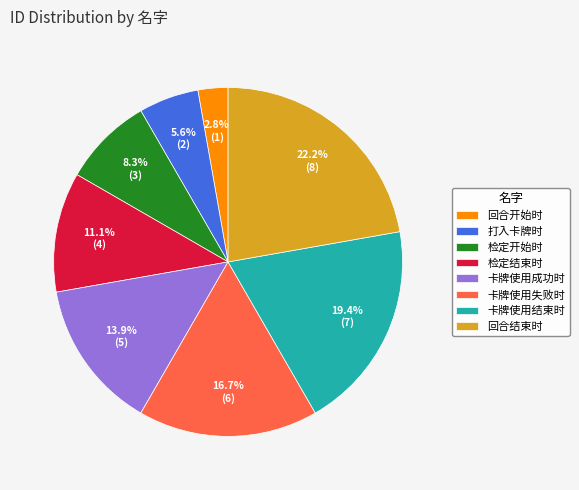

Which slice is the smallest?

回合开始时